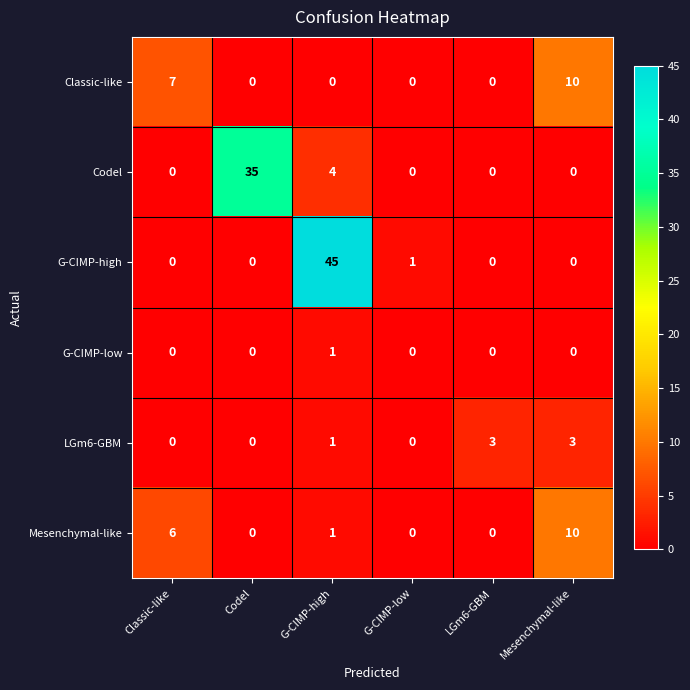

True or false: Mesenchymal-like has a value of 0 at G-CIMP-low.

True